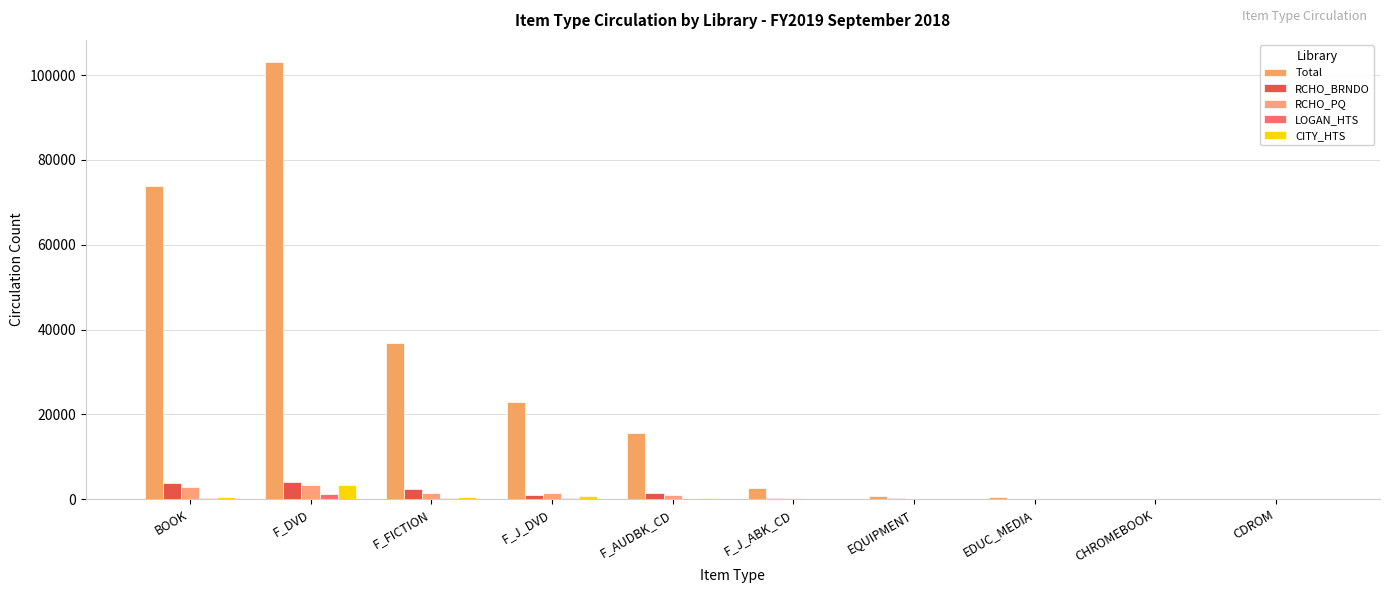

Are the bars horizontal?

No